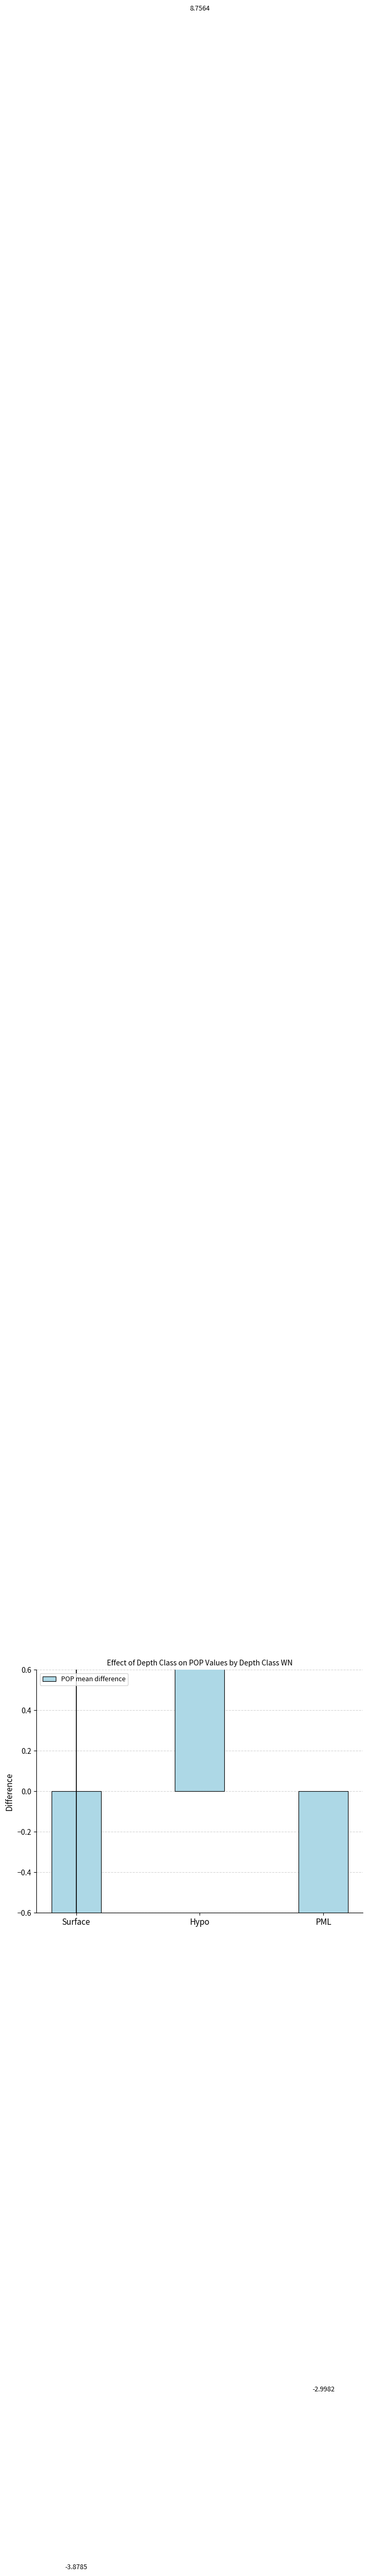

What is the sum of the values at Surface and PML?

-6.9